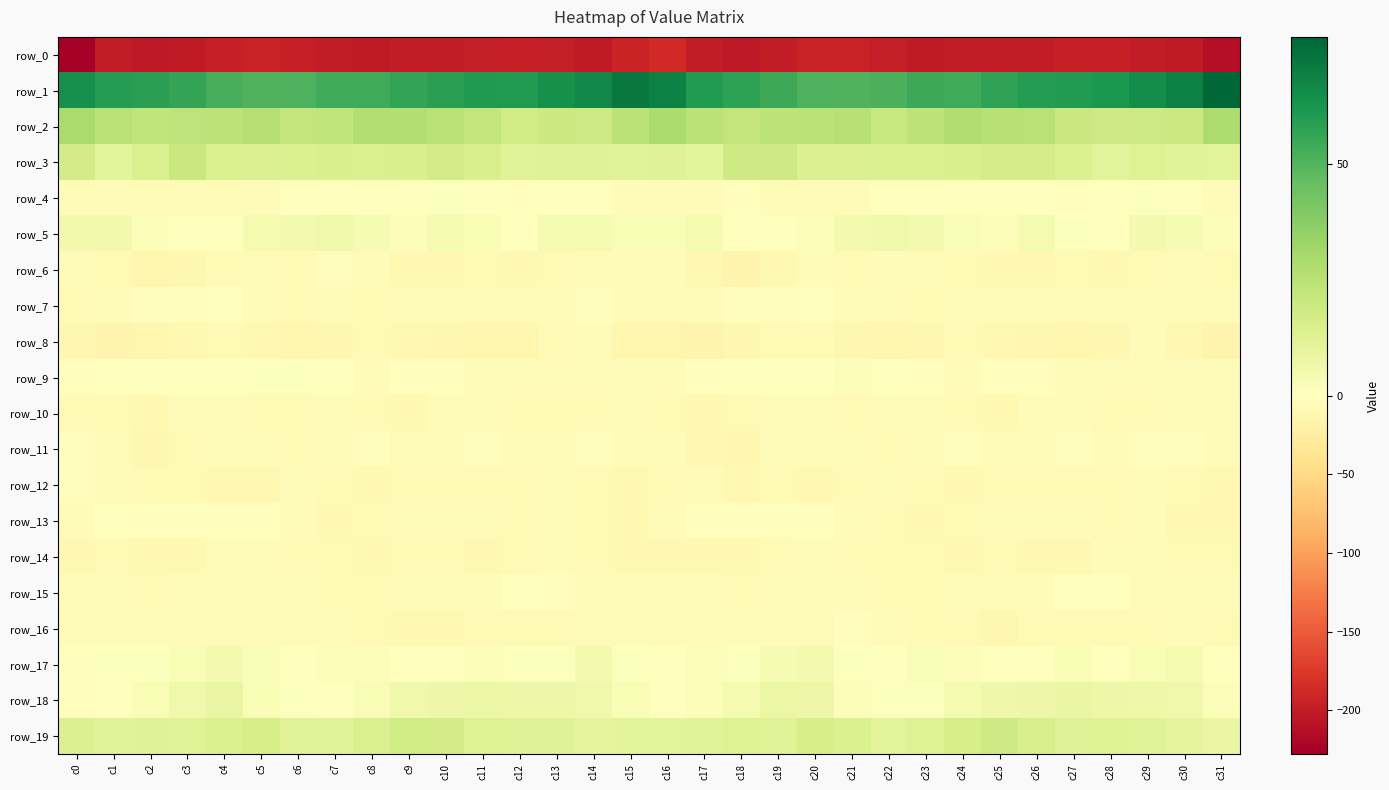

The row_11 series shows -6.5 at c25. True or false?

False